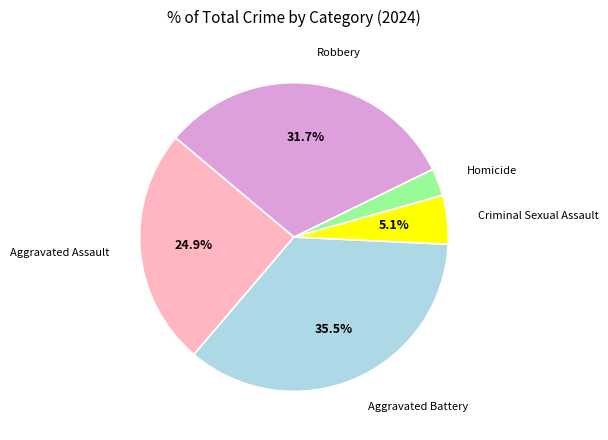

Does any single category account for the majority?

No